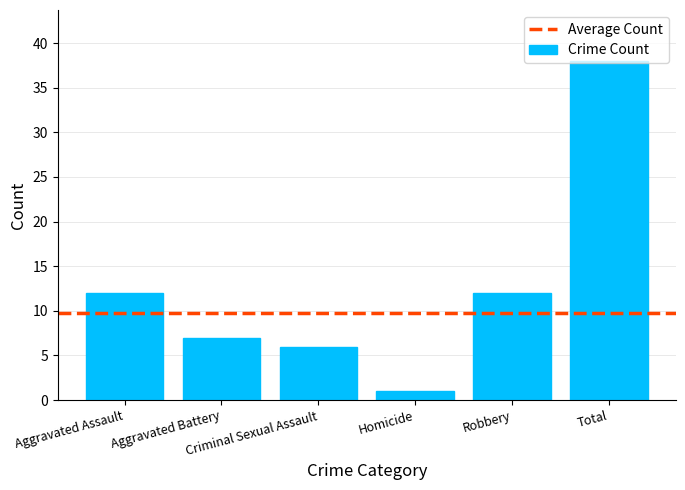

What is the change in value from Homicide to Total?

+37